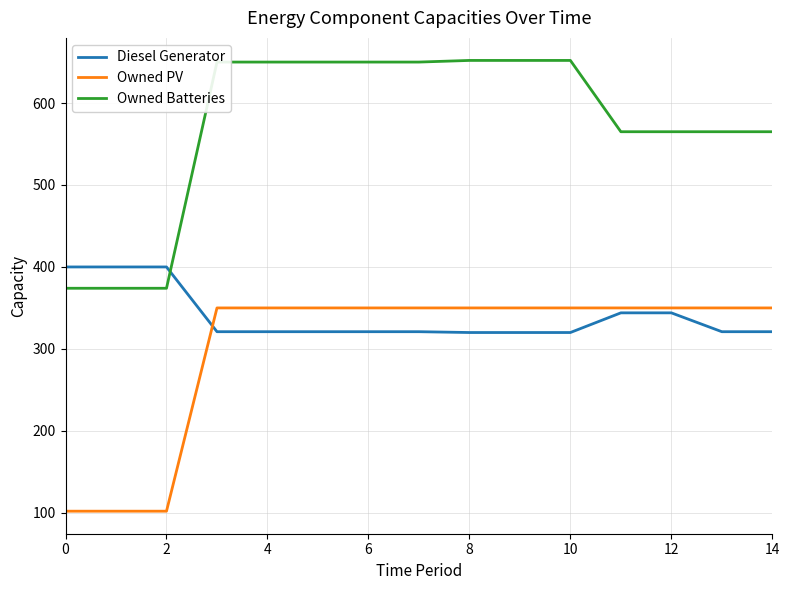

True or false: Owned Batteries and Owned PV intersect in this chart.

False